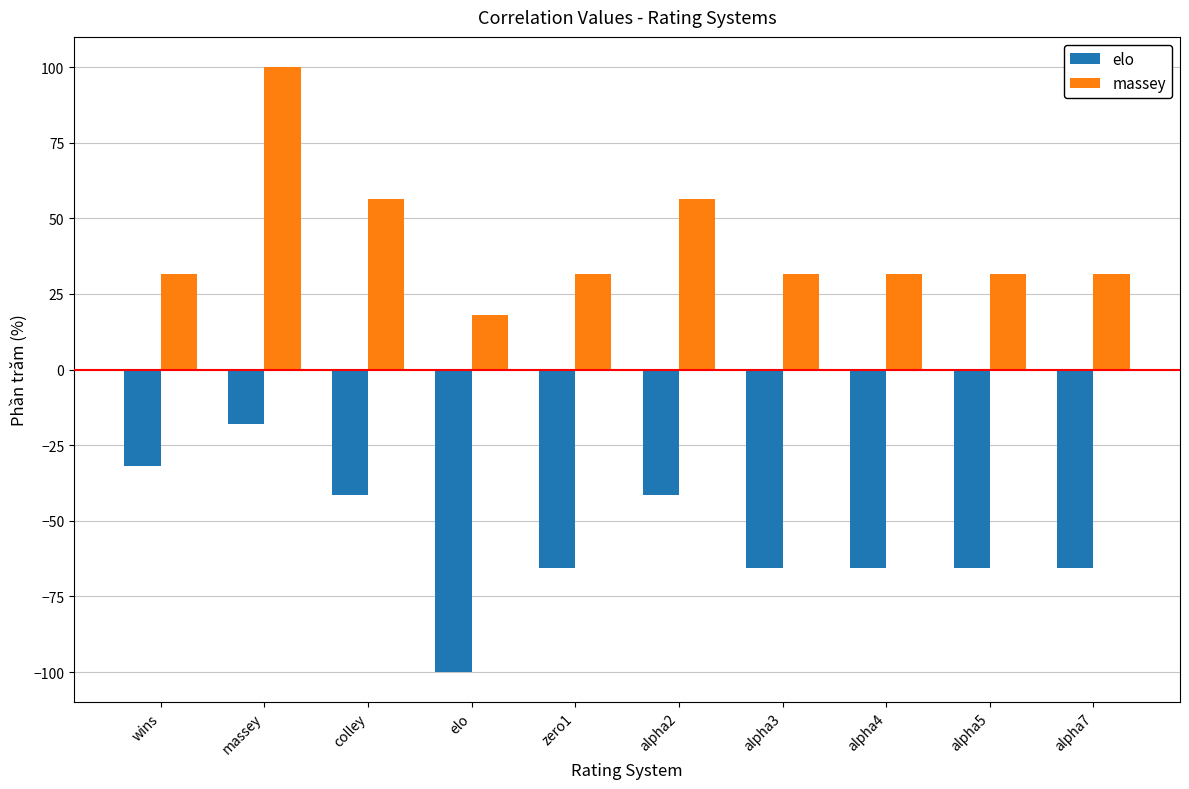

Which category has the highest value in the elo series?

massey